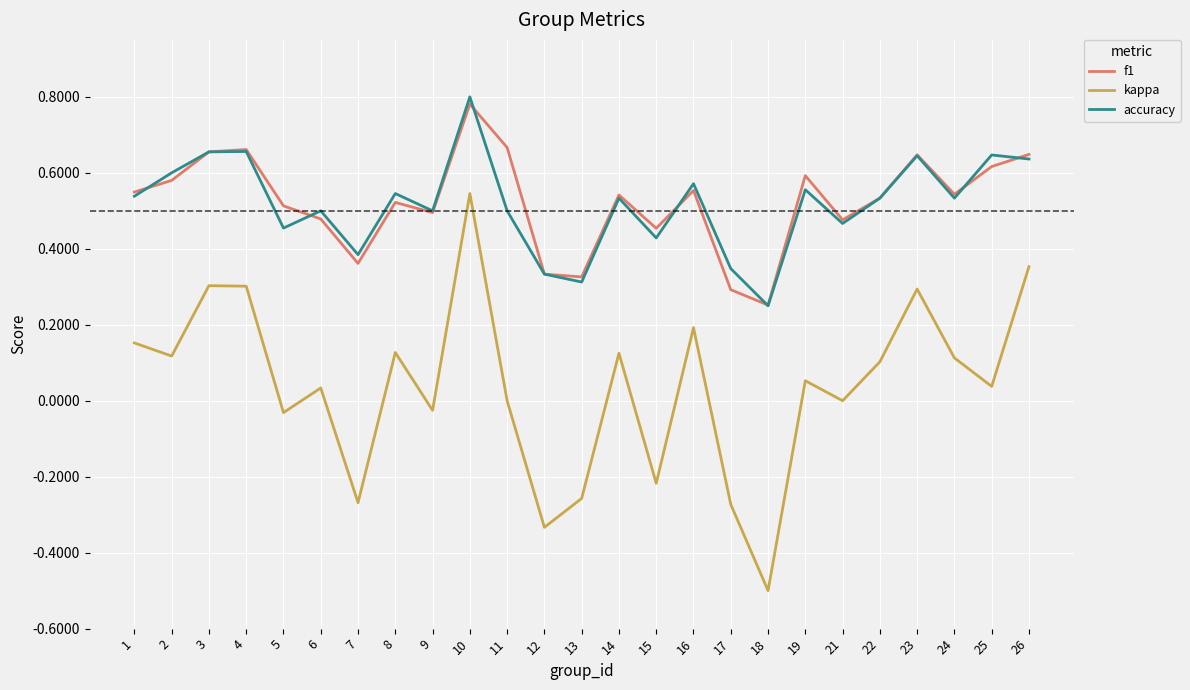

The accuracy series shows 0.6 at 16. True or false?

True